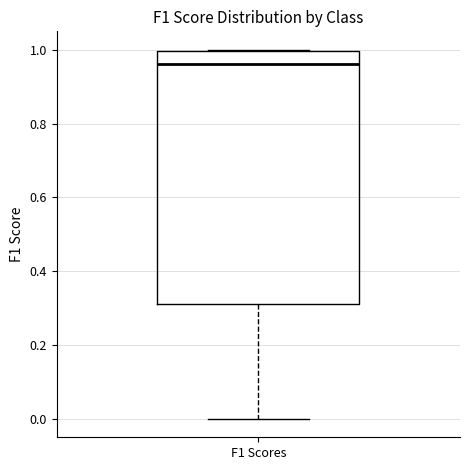

Transcribe this box plot: give where the median line is, the range the box spans, and where the two whiskers end, as read against the y-axis. The values are not printed on the chart, so give them approximately, as read against the axis.

median 0.96, box 0.32 to 1.00, whiskers 0.00 to 1.00